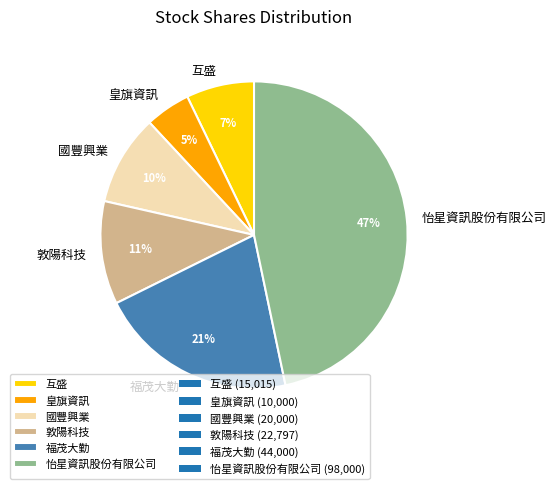

Rank the categories by value from lowest to highest.

皇旗資訊, 互盛, 國豐興業, 敦陽科技, 福茂大勤, 怡星資訊股份有限公司